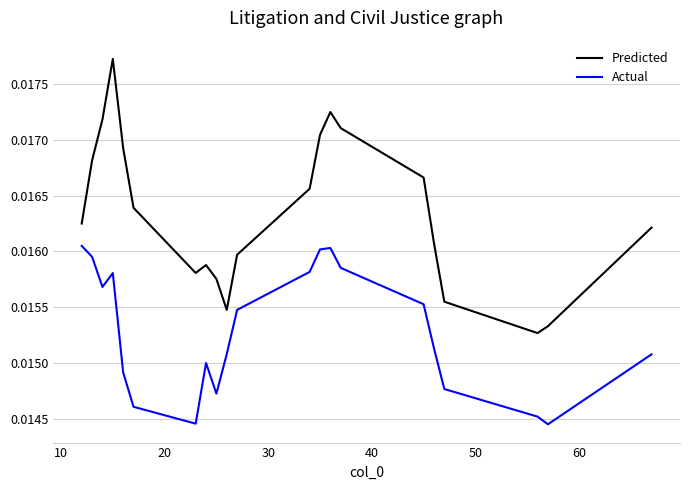

List the series in order of their overall mean, lowest first.

Actual, Predicted